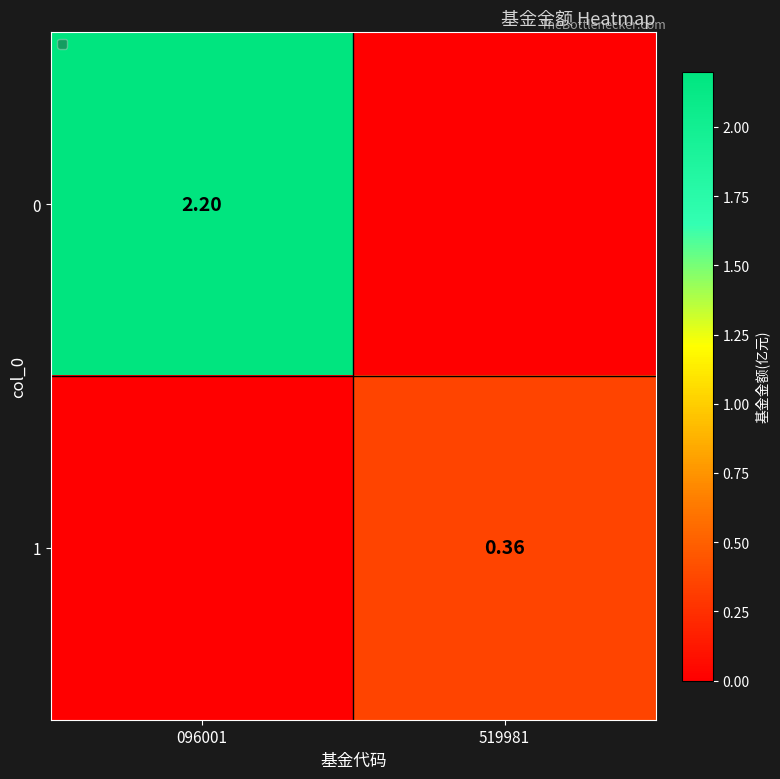

The 0 series shows 0.0 at 519981. True or false?

True